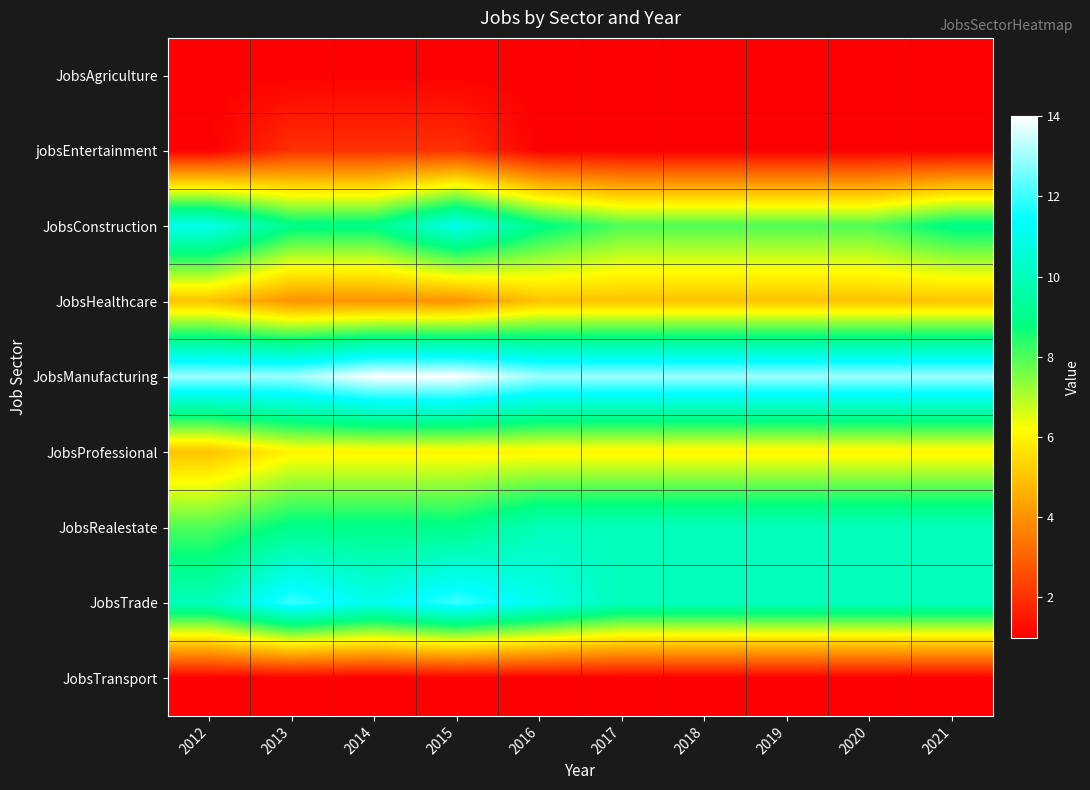

Reading left to right, transcribe all the data shown in this chart.

JobsAgriculture: 2012=1	2013=1	2014=1	2015=1	2016=1	2017=1	2018=1	2019=1	2020=1	2021=1
jobsEntertainment: 2012=1	2013=2	2014=2	2015=2	2016=1	2017=1	2018=1	2019=1	2020=1	2021=1
JobsConstruction: 2012=11	2013=9	2014=9	2015=11	2016=9	2017=8	2018=8	2019=8	2020=8	2021=9
JobsHealthcare: 2012=5	2013=4	2014=4	2015=4	2016=5	2017=5	2018=5	2019=5	2020=5	2021=5
JobsManufacturing: 2012=13	2013=13	2014=14	2015=14	2016=13	2017=13	2018=13	2019=13	2020=13	2021=13
JobsProfessional: 2012=5	2013=6	2014=6	2015=6	2016=6	2017=6	2018=6	2019=6	2020=6	2021=6
JobsRealestate: 2012=8	2013=9	2014=9	2015=9	2016=10	2017=10	2018=10	2019=10	2020=10	2021=10
JobsTrade: 2012=10	2013=12	2014=11	2015=12	2016=11	2017=10	2018=10	2019=10	2020=10	2021=10
JobsTransport: 2012=1	2013=1	2014=1	2015=1	2016=1	2017=1	2018=1	2019=1	2020=1	2021=1